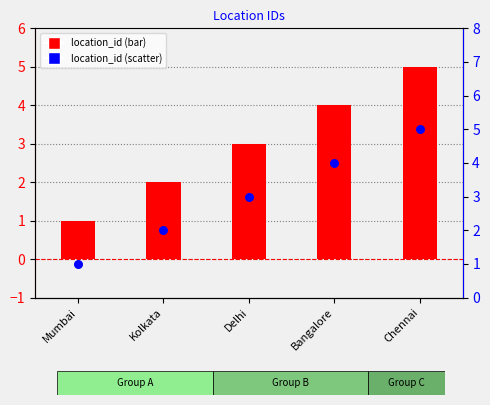

Is the value of location_id (rank) at Bangalore greater than the value of location_id at Delhi?

Yes